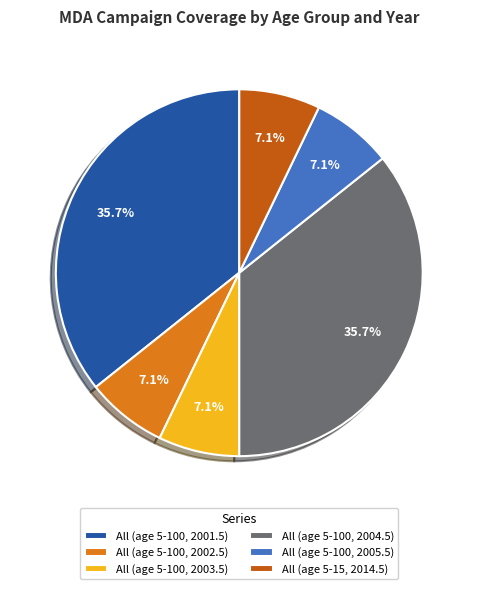

What percentage is the All (age 5-100, 2005.5) slice, to the nearest percent?

7%